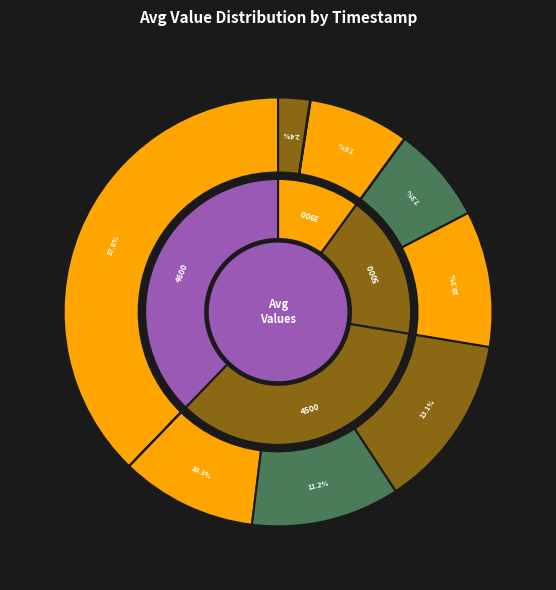

Is the sum of 1591395000 and 1600184700 greater than half?

No